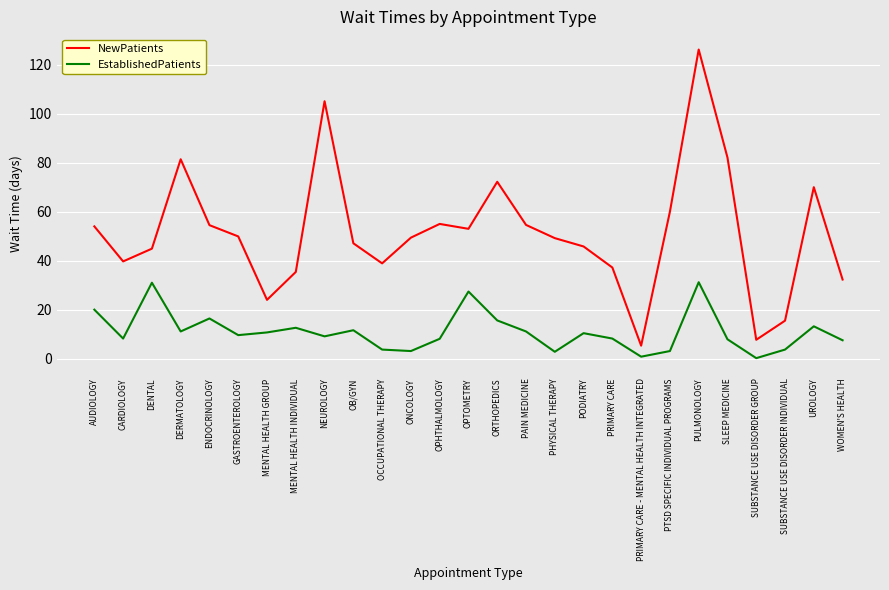

How many lines are shown in the chart?

2